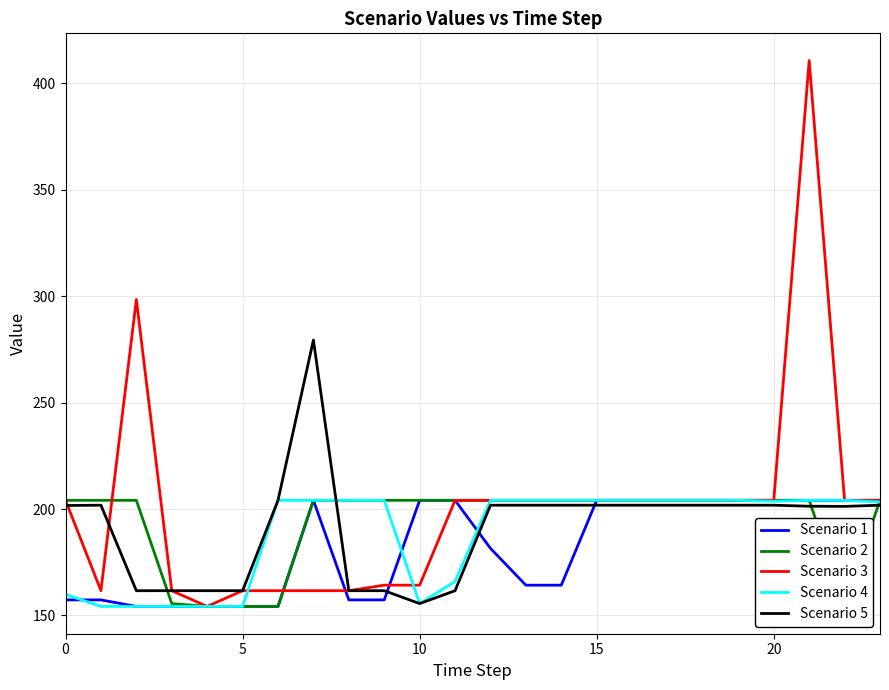

What is the lowest value of the Scenario 5 series?

155.6